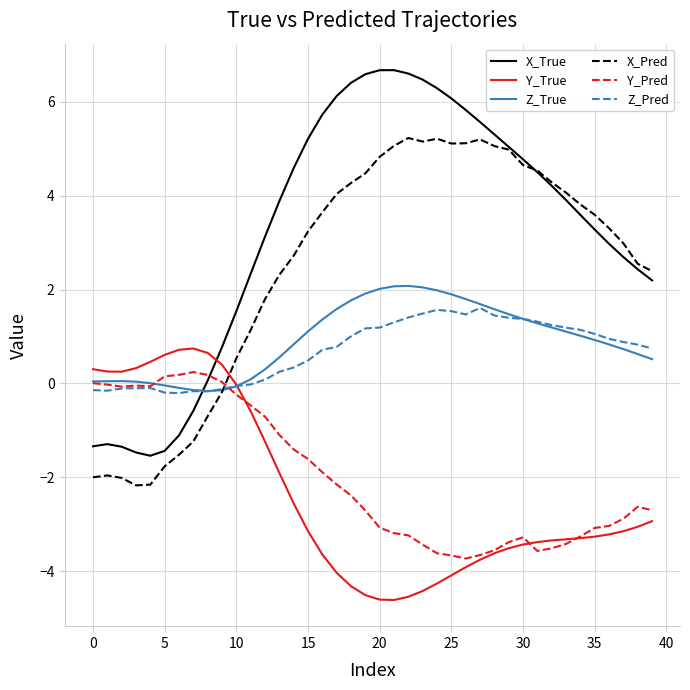

Which series has the widest spread of values?

X_True